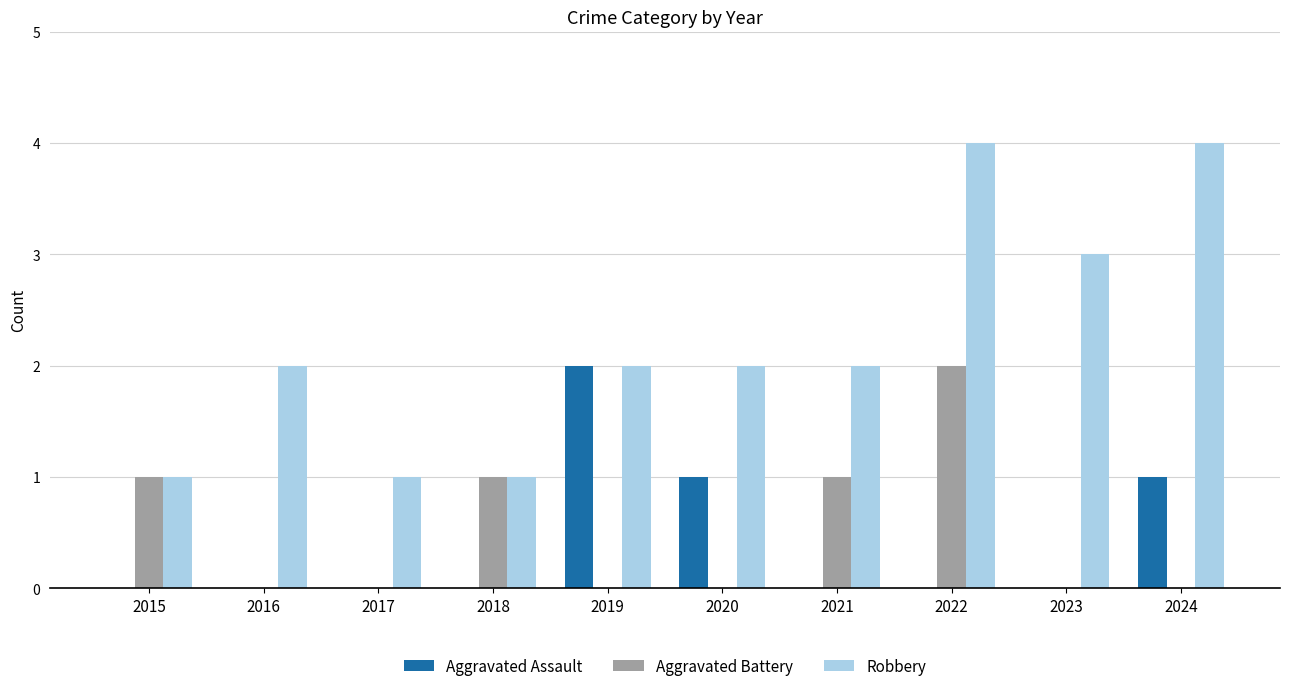

The Robbery series shows 3 at 2016. True or false?

False